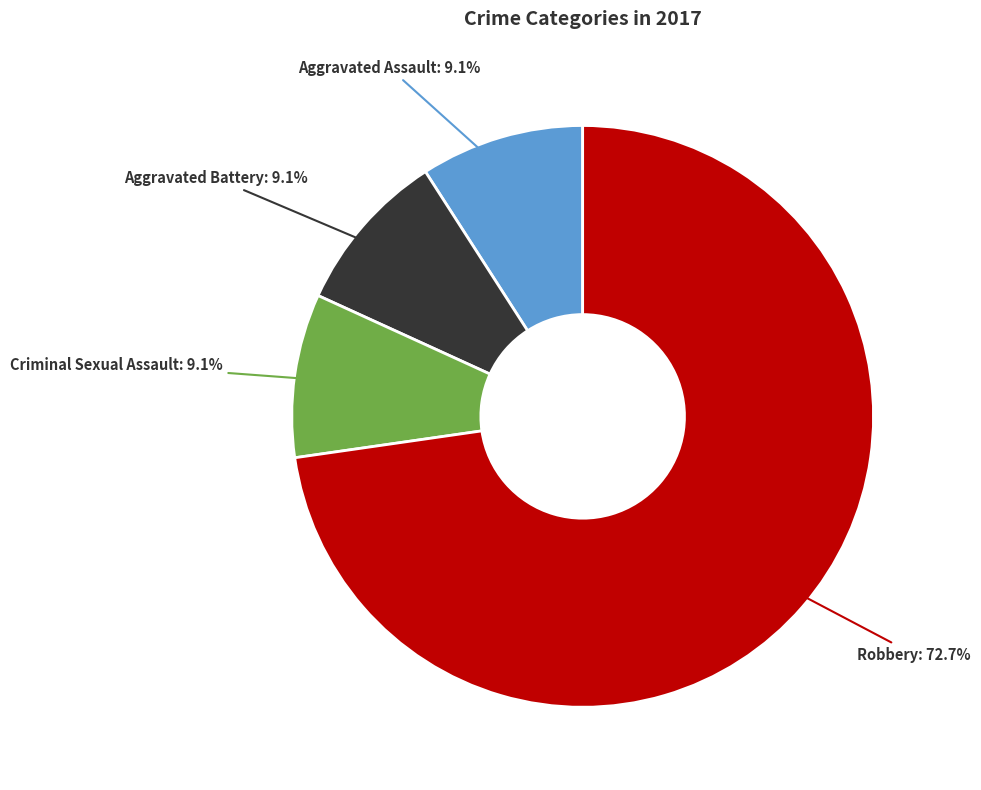

Combined, what portion of the pie is Criminal Sexual Assault and Robbery?

81.8%